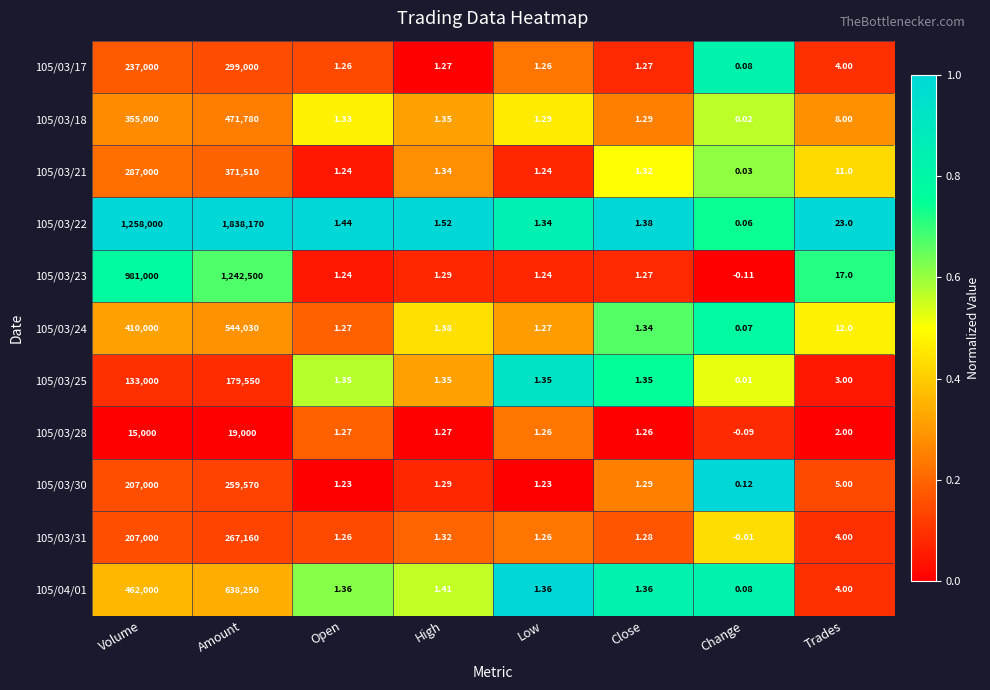

Is the value of 105/03/18 at Amount greater than the value of 105/03/21 at High?

Yes